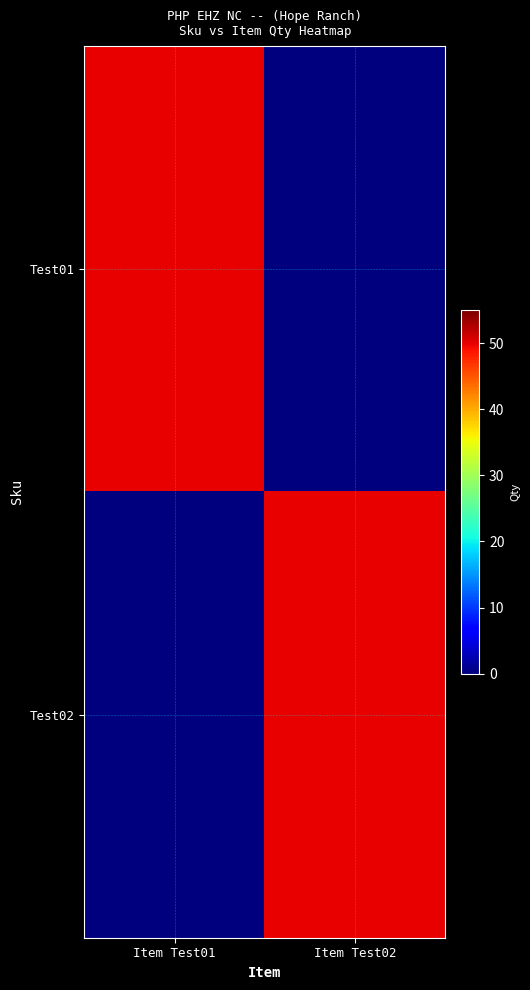

Which series has the largest total across all categories?

Test01